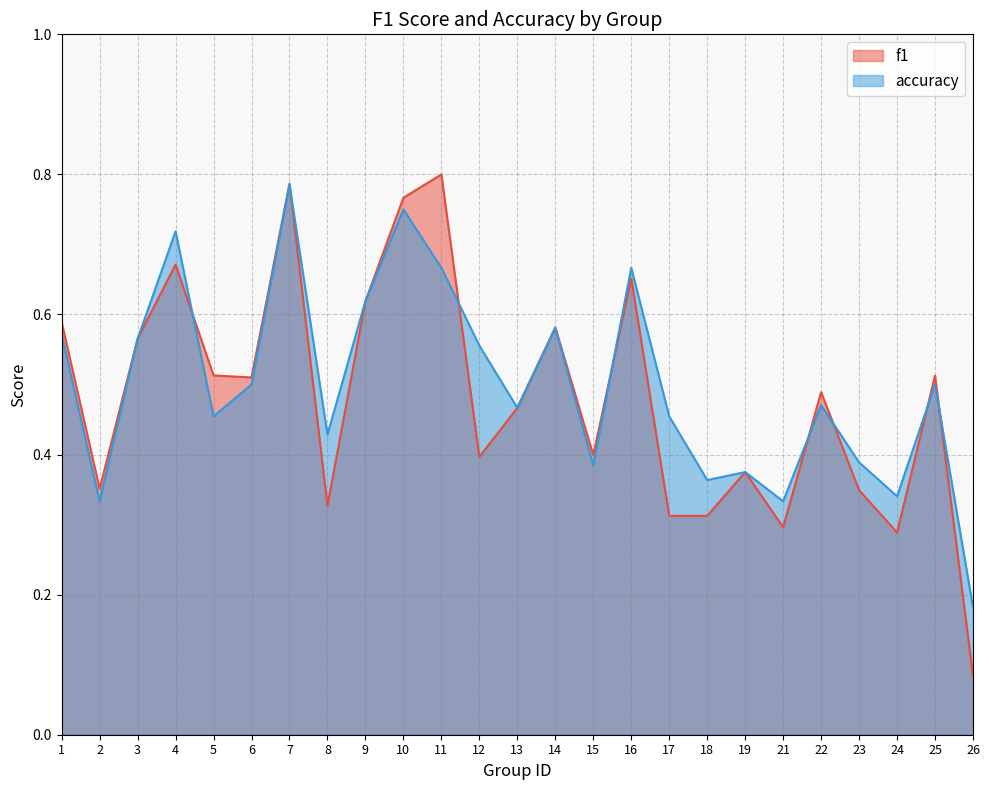

Between 5 and 12, which series saw the biggest shift?

f1